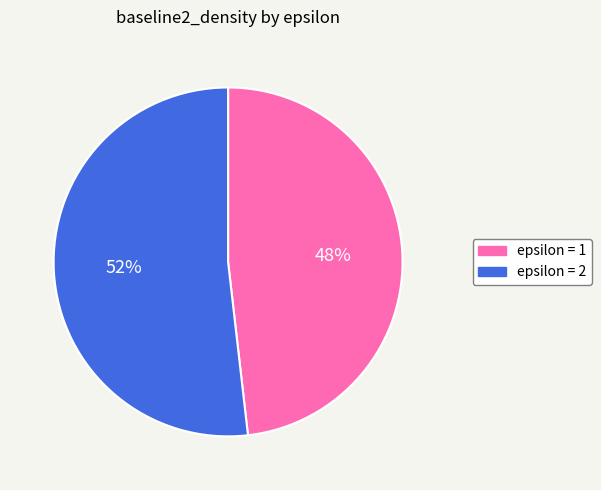

Is there a majority slice in this chart?

Yes